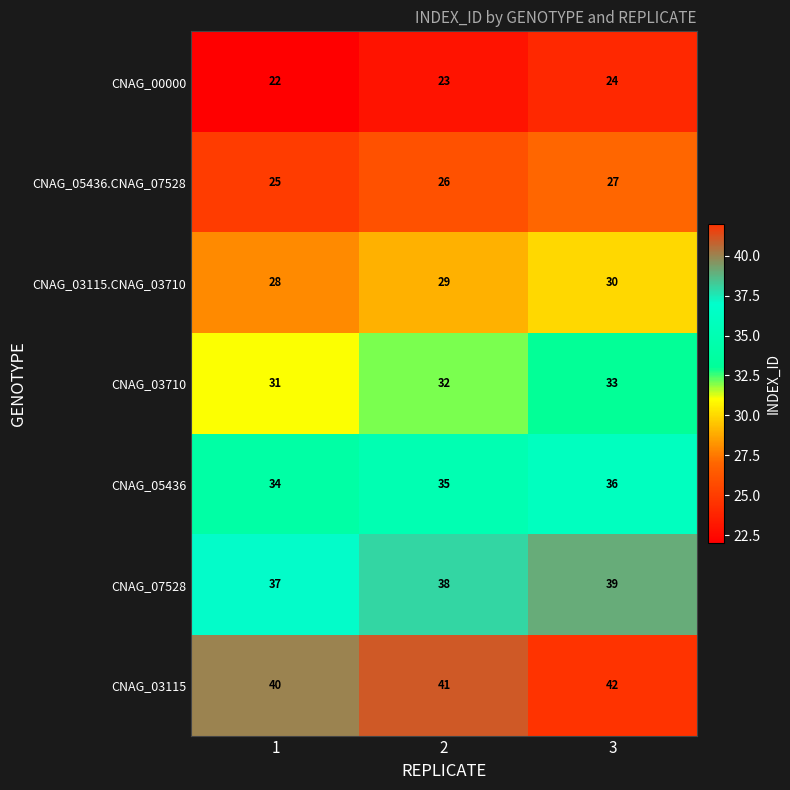

Count the CNAG_03115.CNAG_03710 values in the range 28 to 30.

3